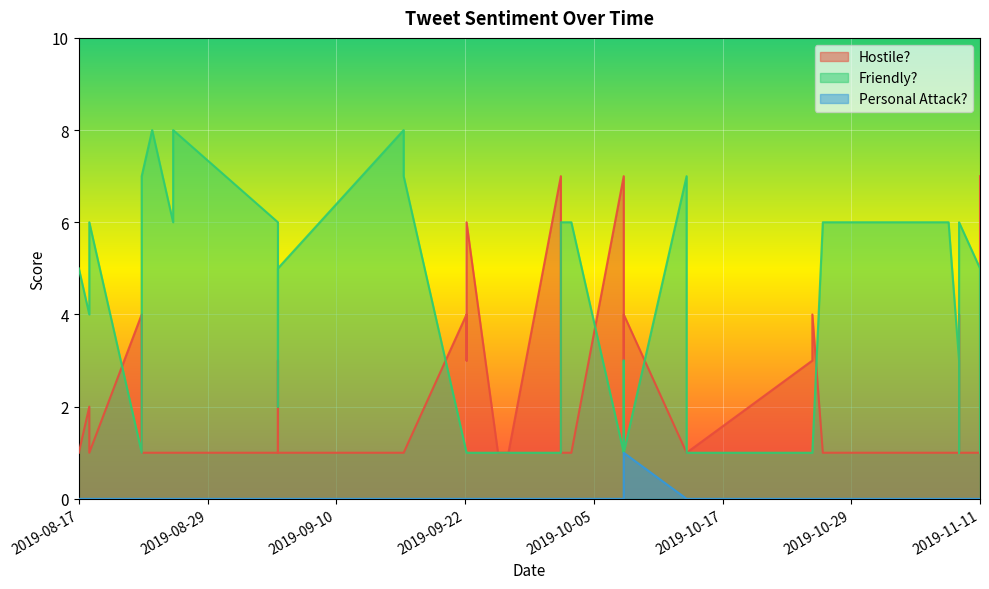

What is the value of the Hostile? point at the 27th from the left?

1